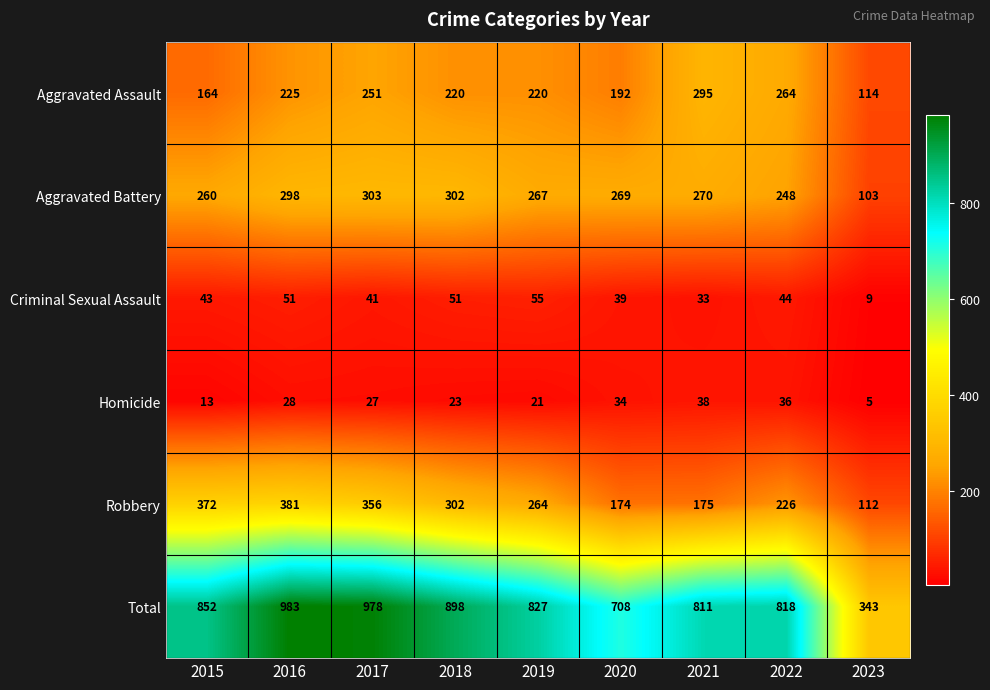

Which label corresponds to the smallest value in the chart?

2023